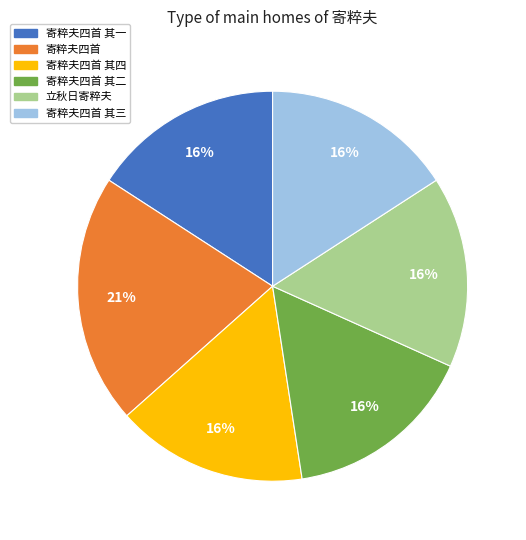

Approximately how many times larger is the value at 立秋日寄粹夫 compared to 寄粹夫四首?

0.8